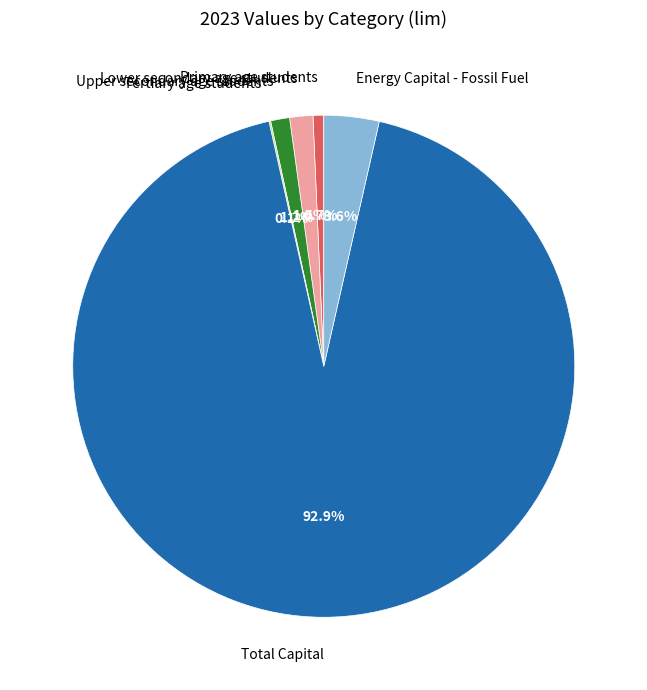

Between Lower secondary age students and Energy Capital - Fossil Fuel, which is larger?

Energy Capital - Fossil Fuel